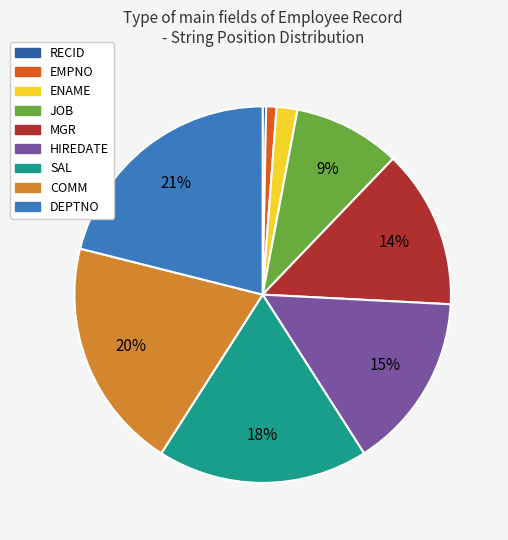

Rank the categories by value from lowest to highest.

RECID, EMPNO, ENAME, JOB, MGR, HIREDATE, SAL, COMM, DEPTNO